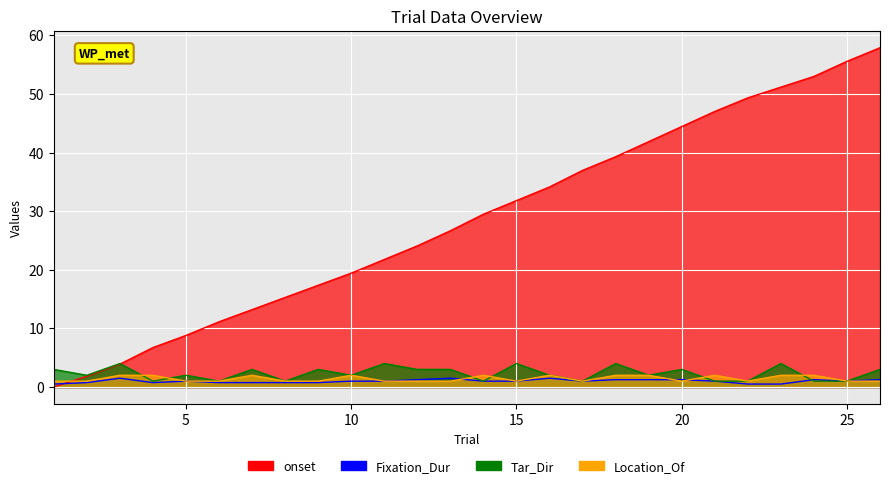

True or false: Fixation_Dur and Location_Of cross at least once.

True